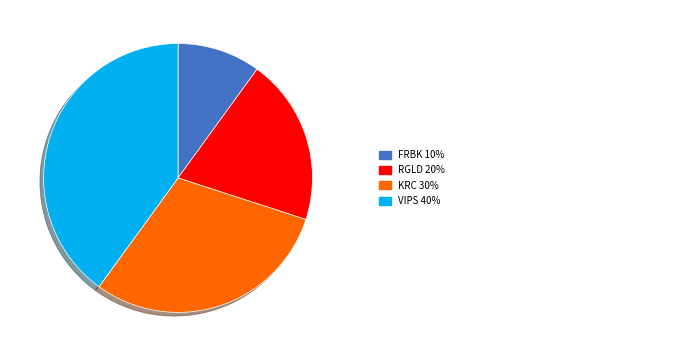

Is there a majority slice in this chart?

No